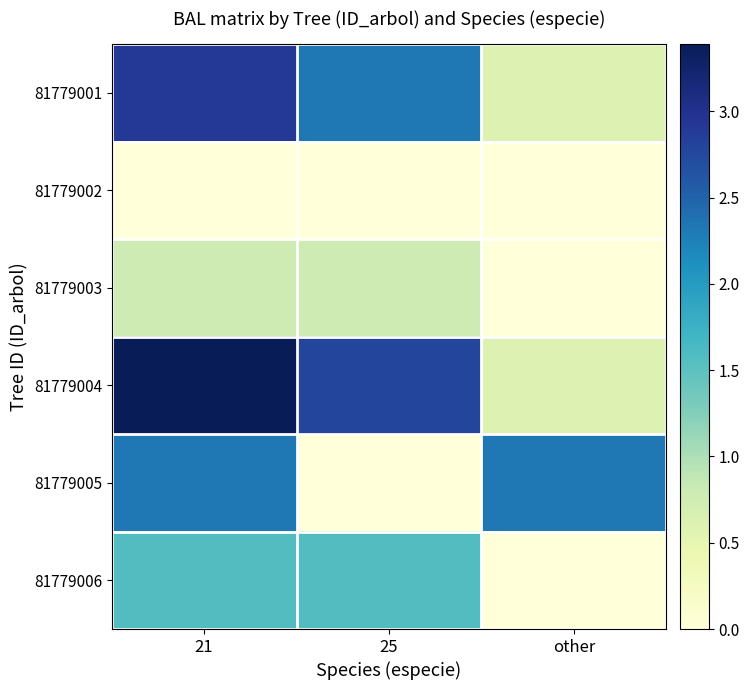

Rank the series at other from lowest to highest value.

81779002, 81779003, 81779006, 81779001, 81779004, 81779005